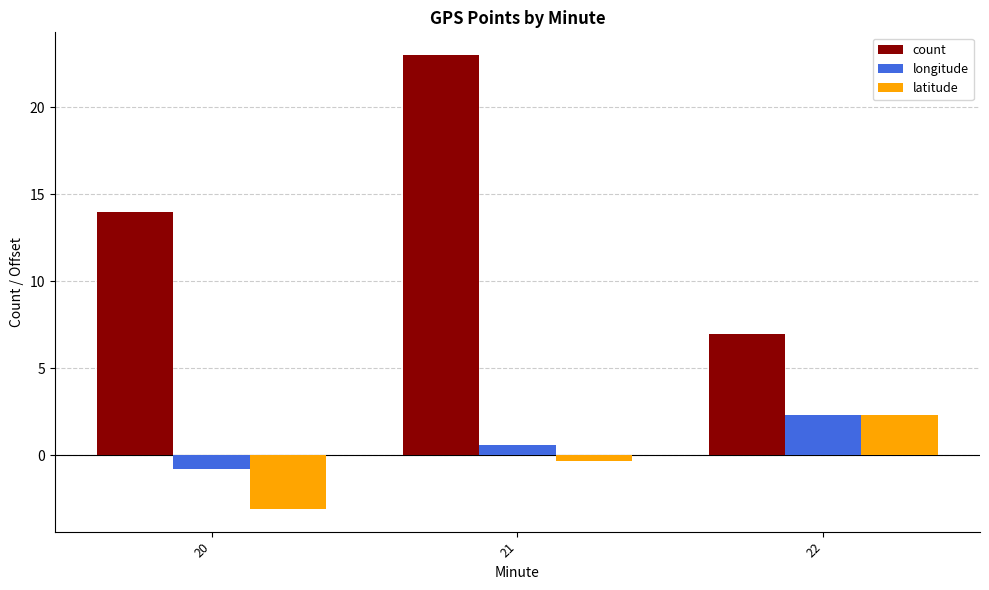

True or false: count has a value of 23.0 at 21.

True